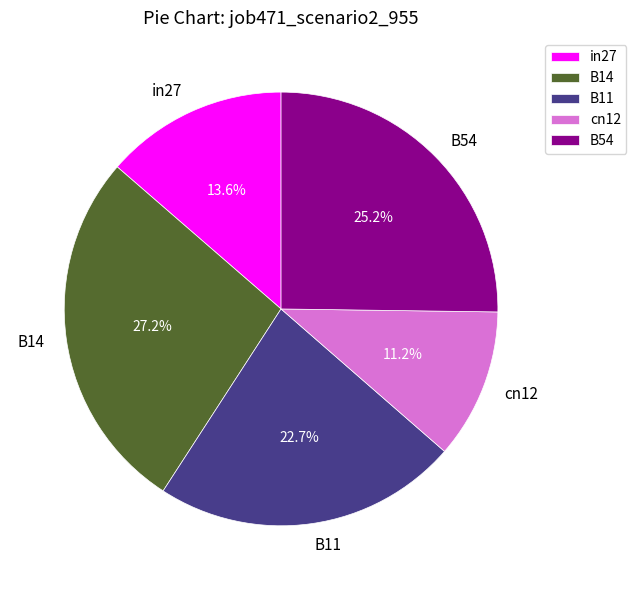

What is the smallest slice in the pie chart?

cn12